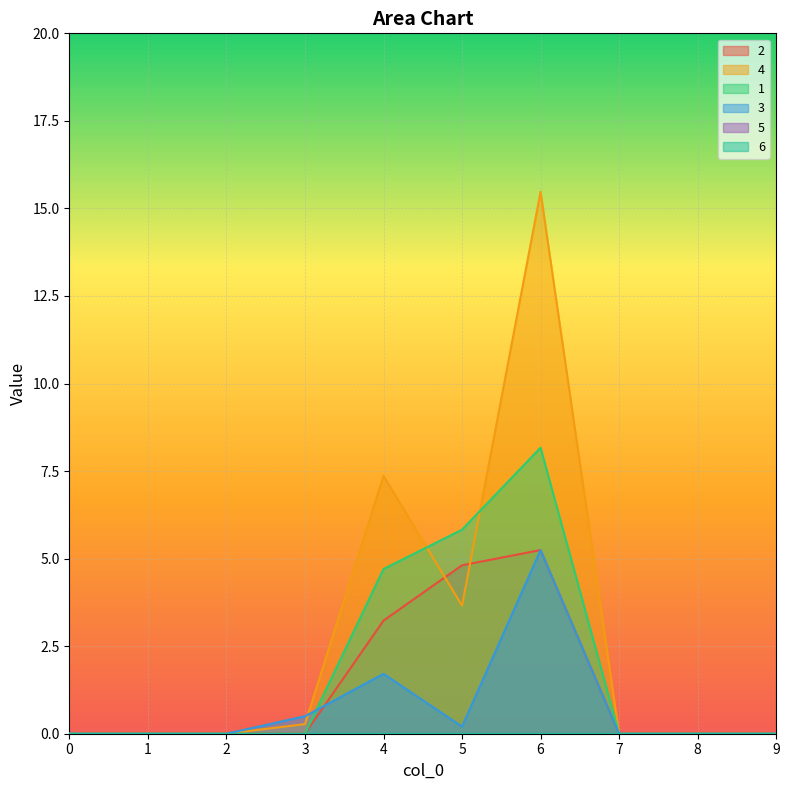

Between which two adjacent categories do 3 and 4 first intersect?

3 and 4